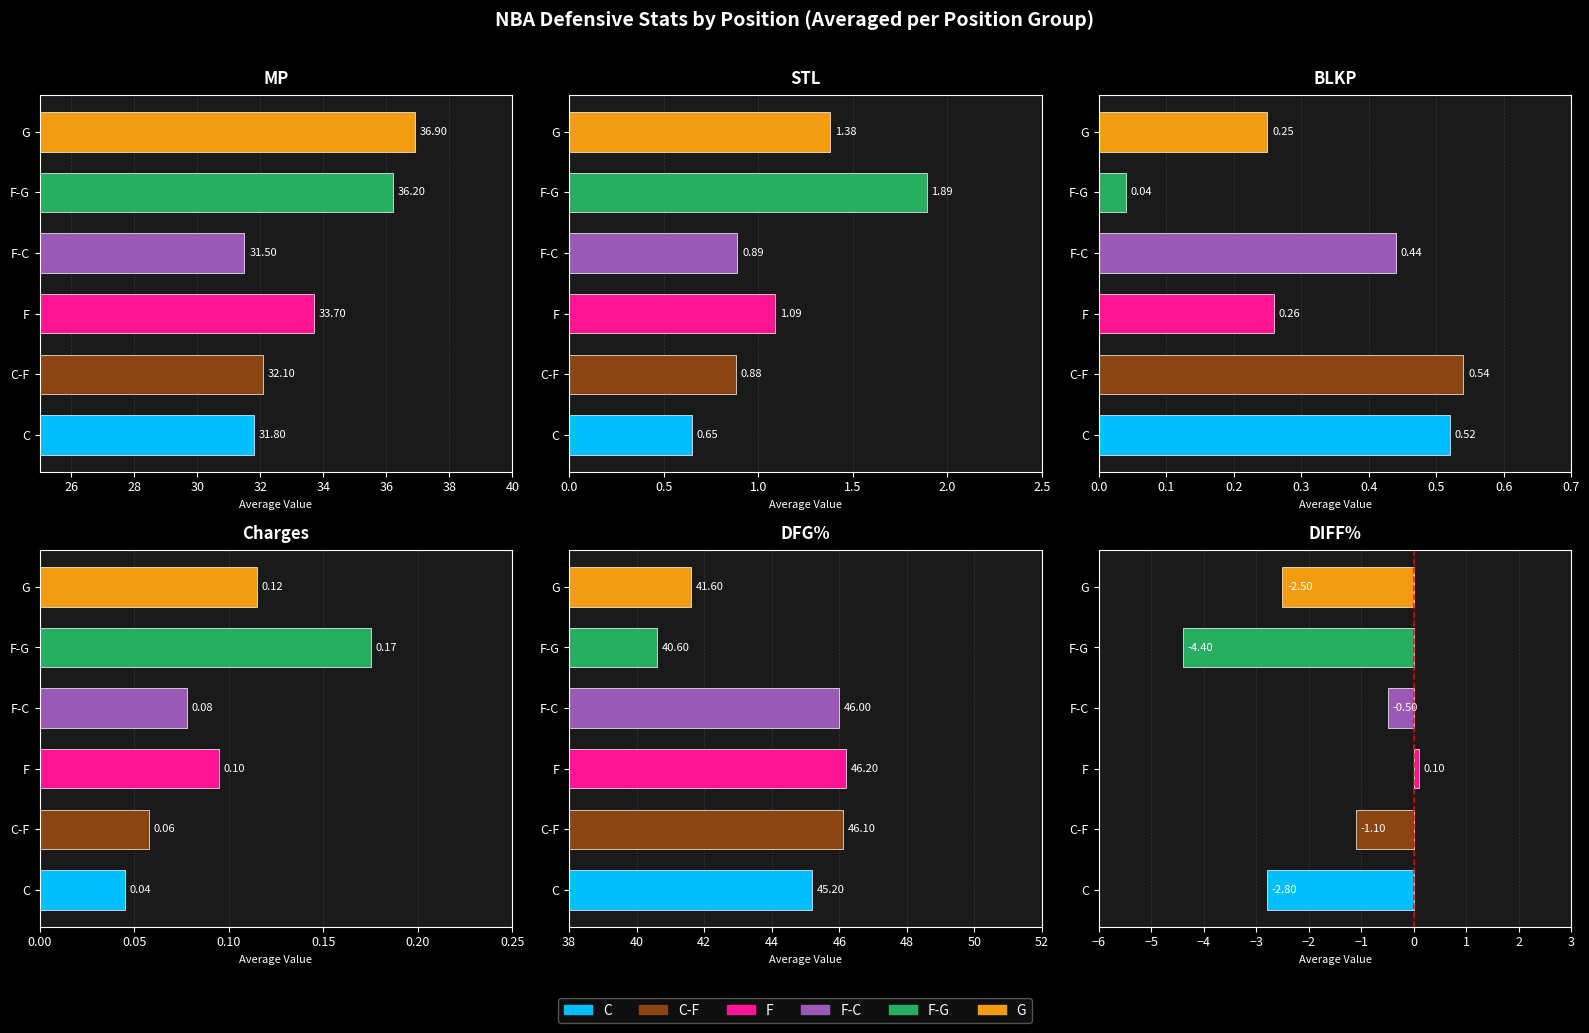

Is the value of DIFF% at C greater than the value of MP at C-F?

No